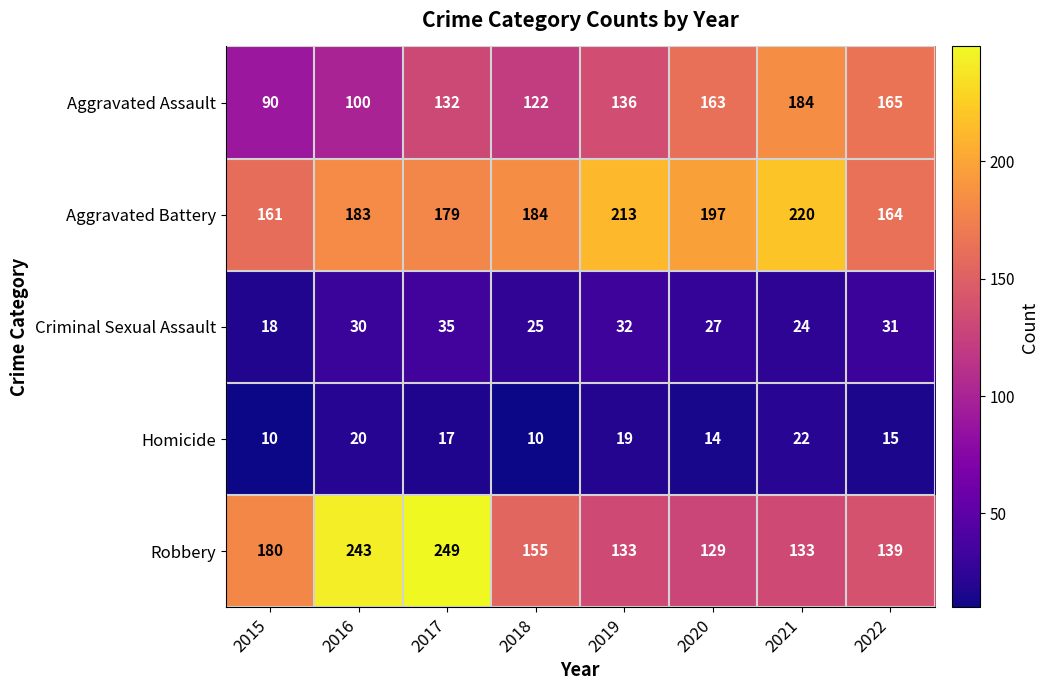

Which label corresponds to the largest value in the chart?

2017